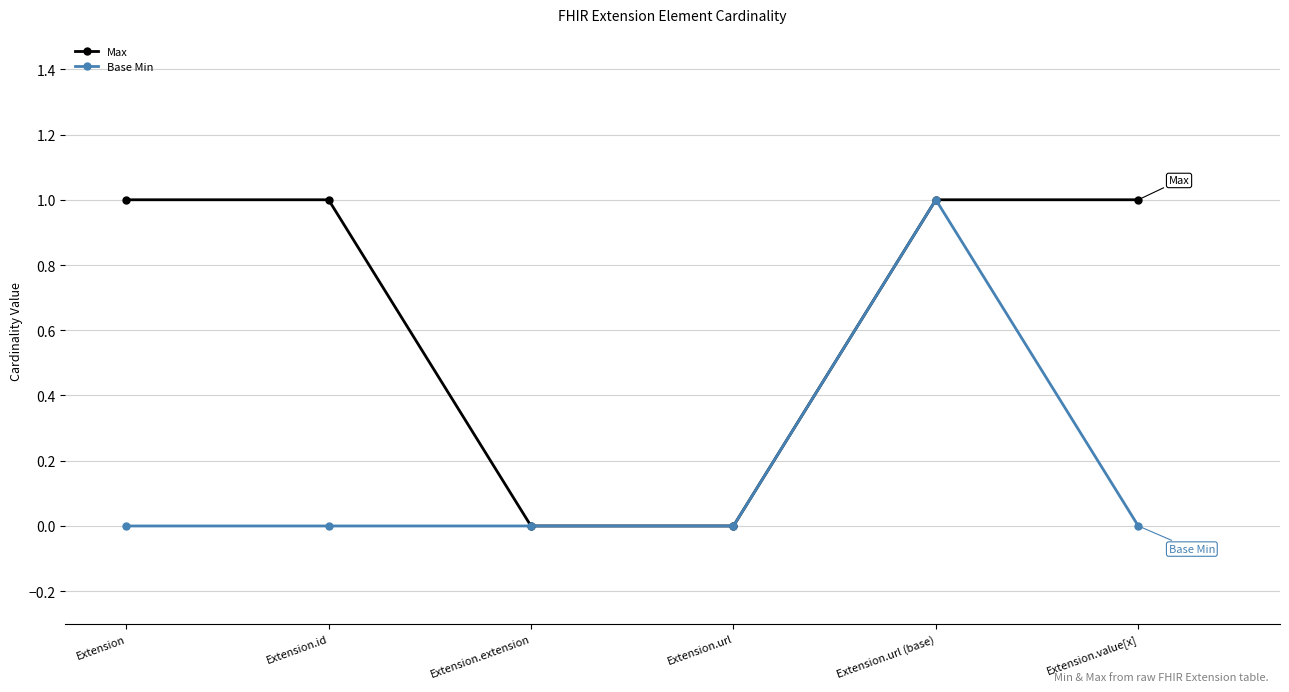

What is the label of the 1st point from the left?

Extension